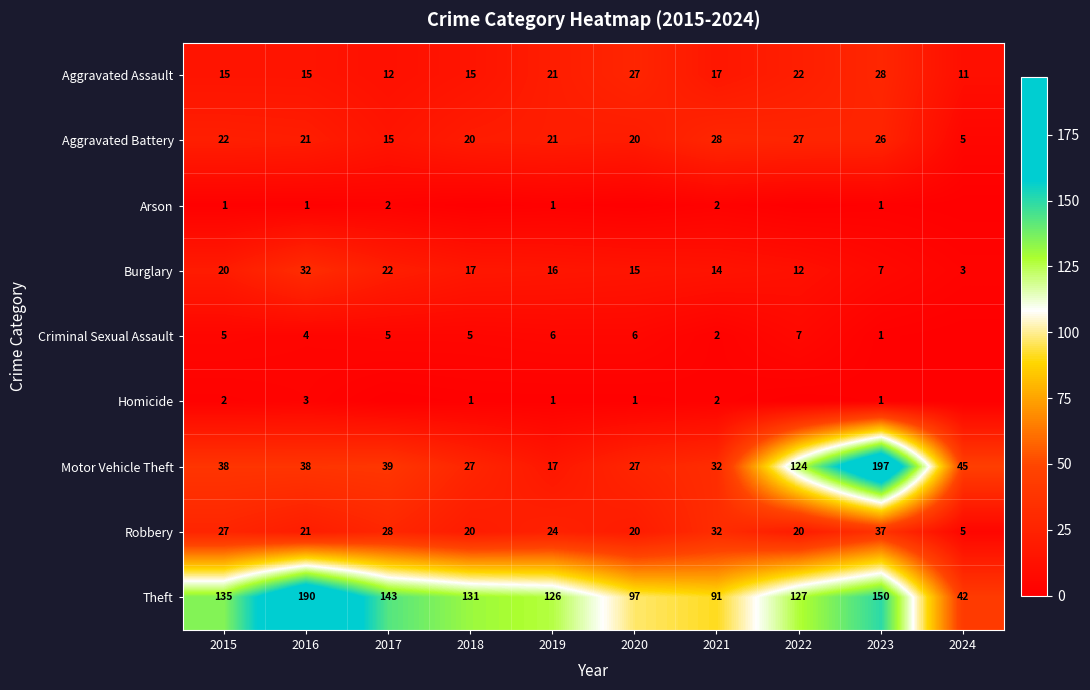

Is the value of Aggravated Assault at 2016 greater than the value of Criminal Sexual Assault at 2022?

Yes